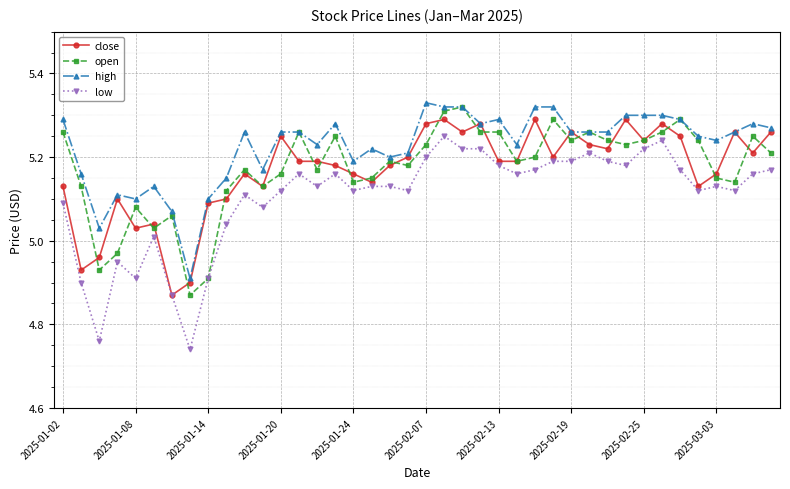

True or false: low and high cross at least once.

False